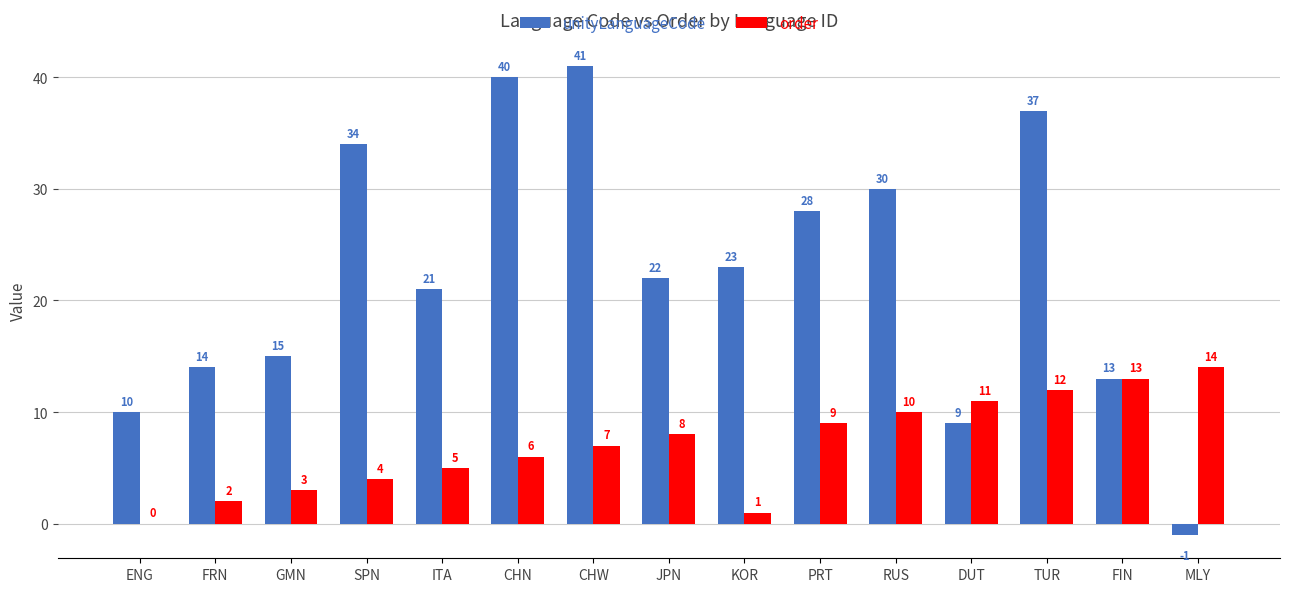

Where does the unityLanguageCode series first go above 22?

SPN